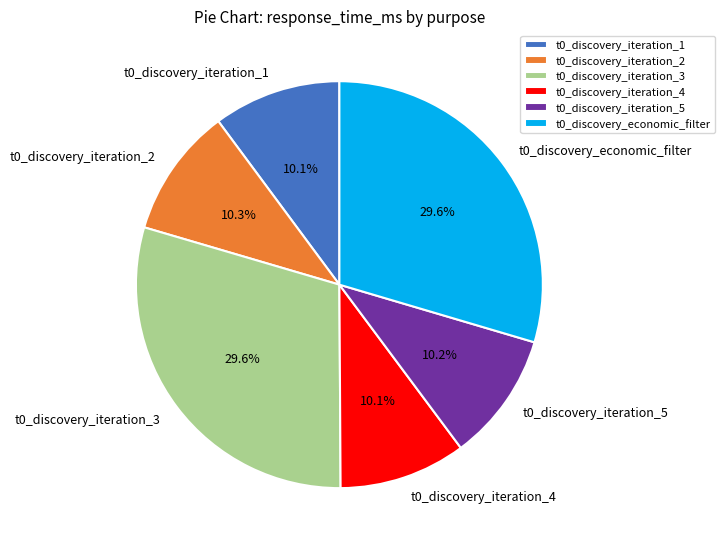

What portion of the pie excludes t0_discovery_iteration_4?

89.9%